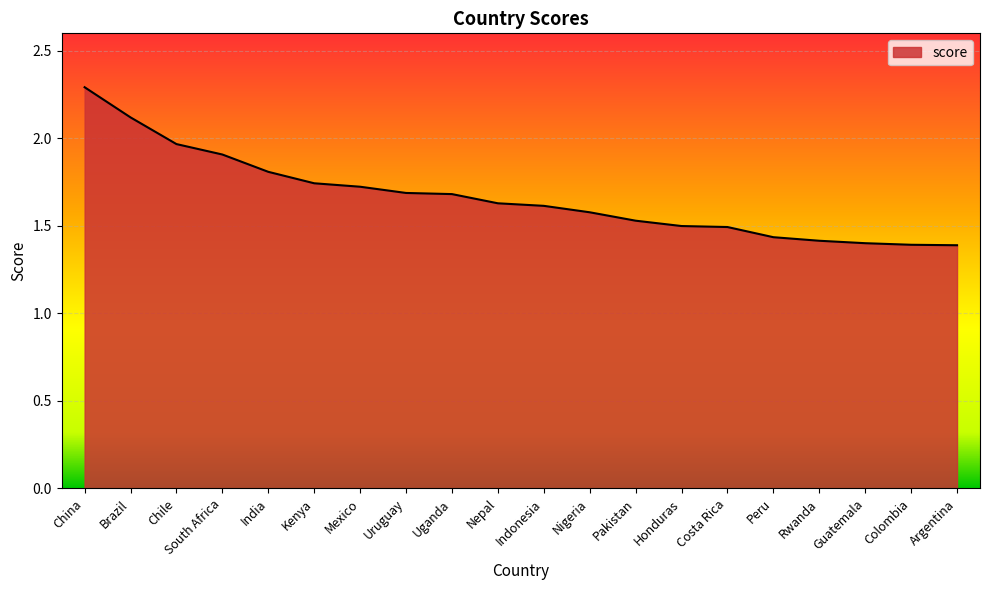

Does the chart have visible grid lines?

Yes